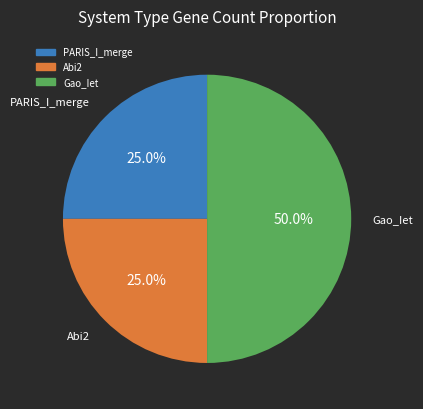

Does PARIS_I_merge account for over 50% of the chart?

No